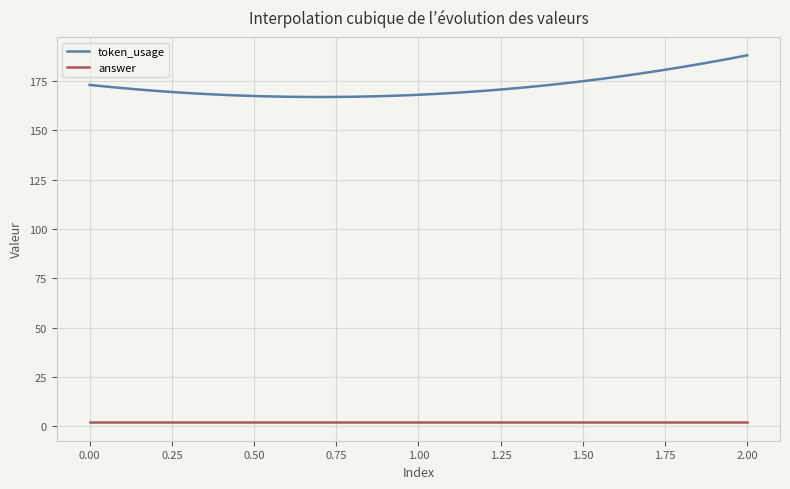

Which series has the widest spread of values?

token_usage